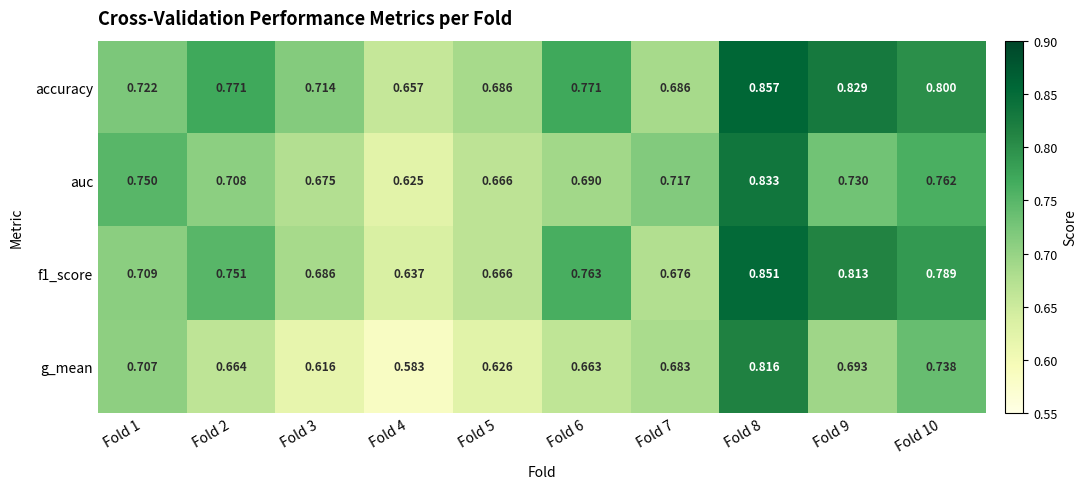

How many series are shown in this chart?

4